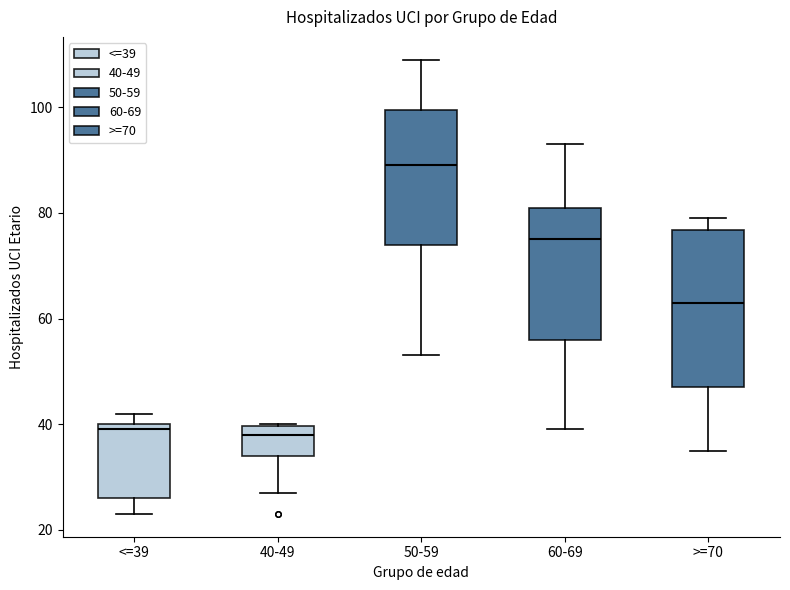

Comparing the boxes themselves (not the whiskers), which one is the tallest?

>=70